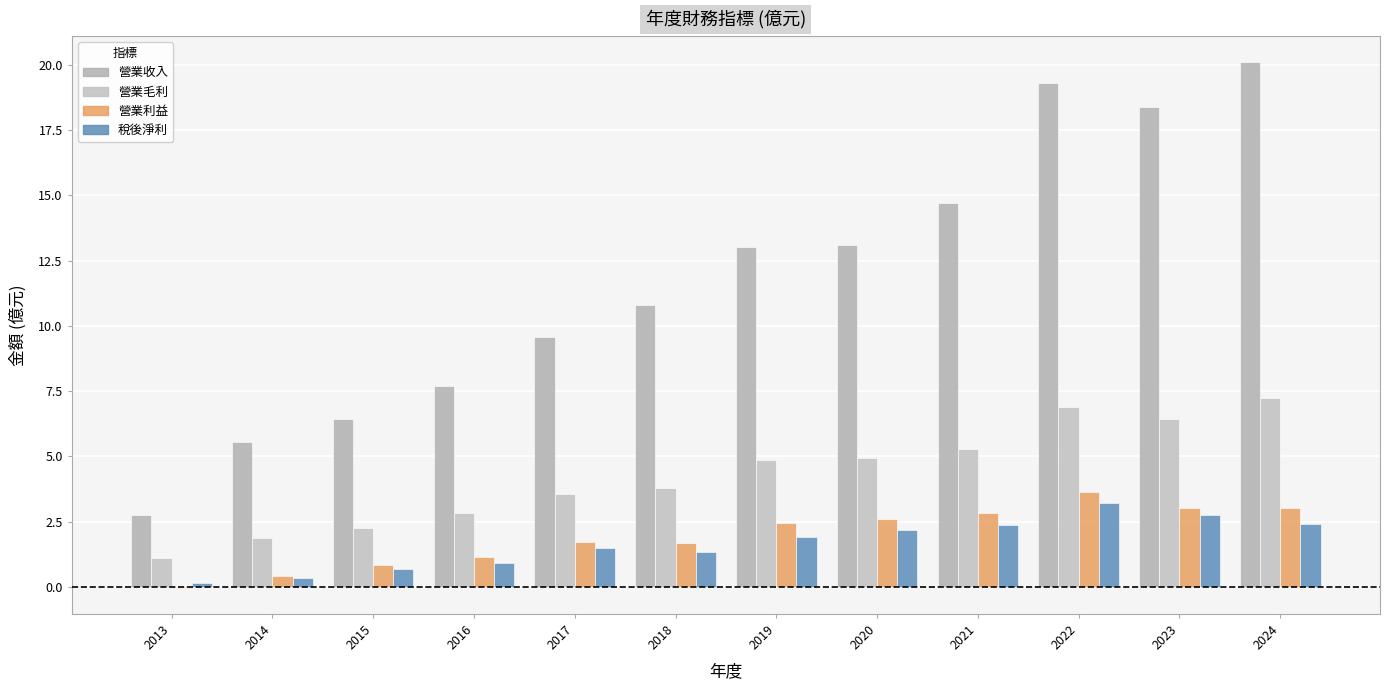

What is the difference between the maximum and second lowest values in the 營業利益 series?

3.2